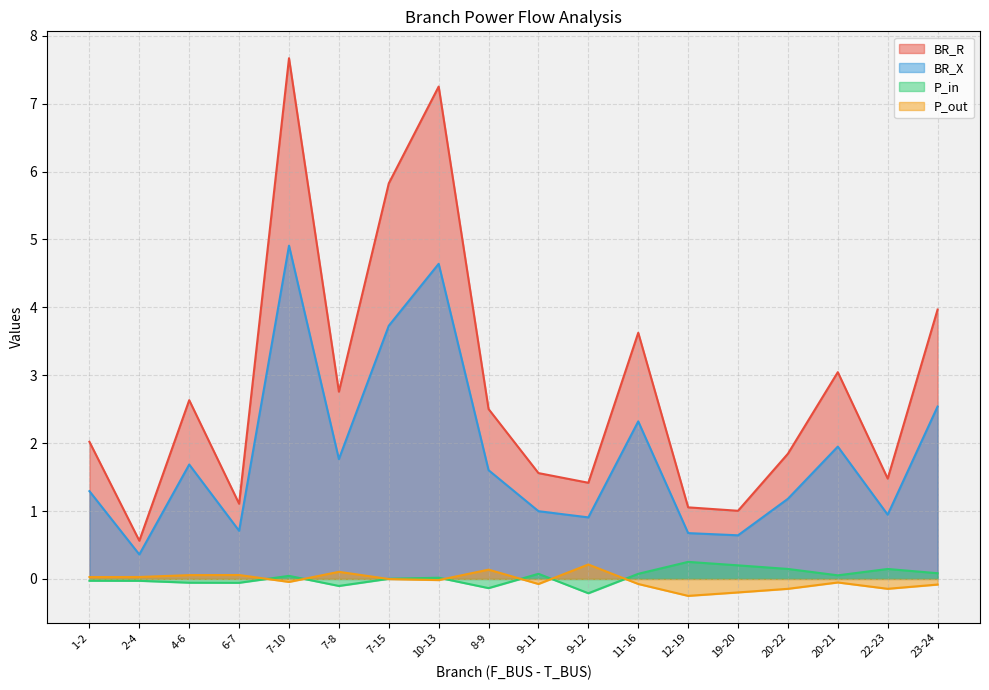

Where is BR_X nearest to the value 2?

20-21